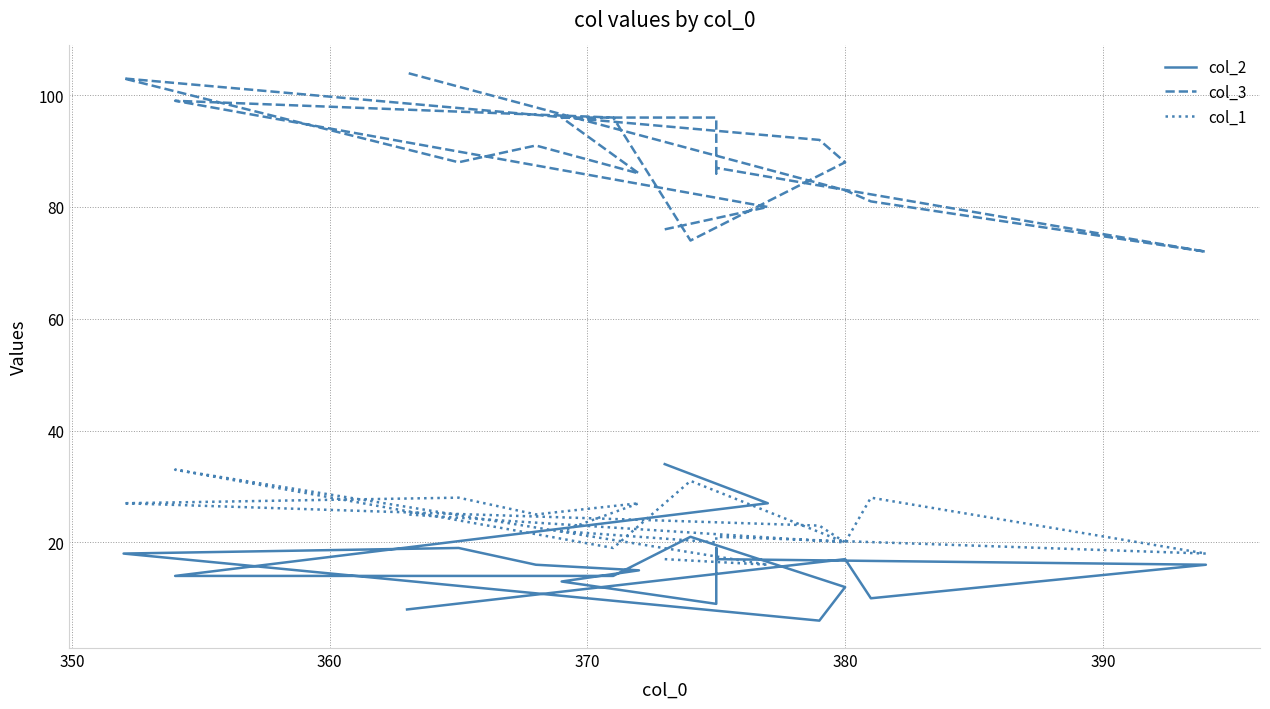

Rank the series by their maximum value, from highest to lowest.

col_3, col_2, col_1